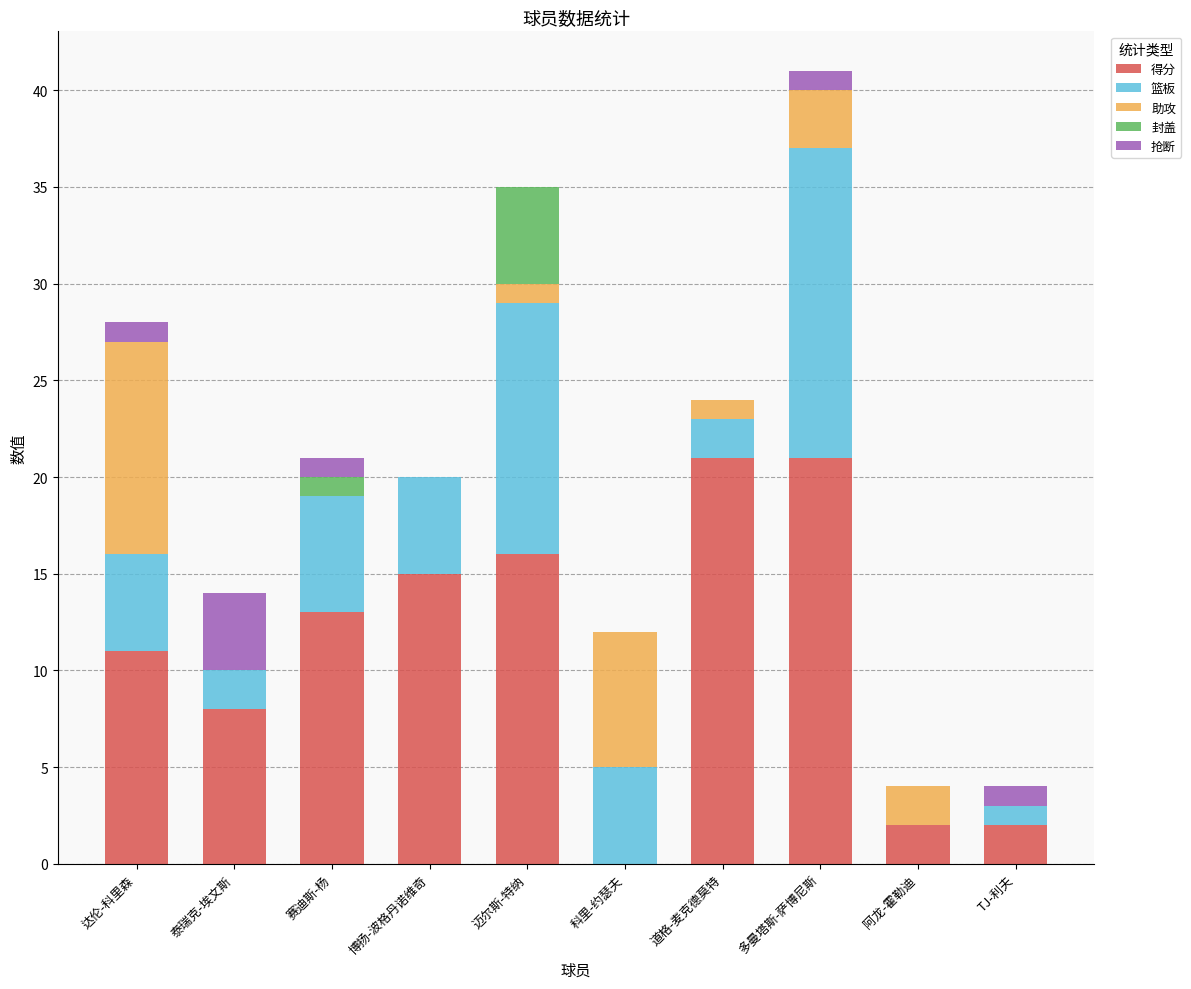

True or false: 得分 has a value of 7 at 多曼塔斯-萨博尼斯.

False